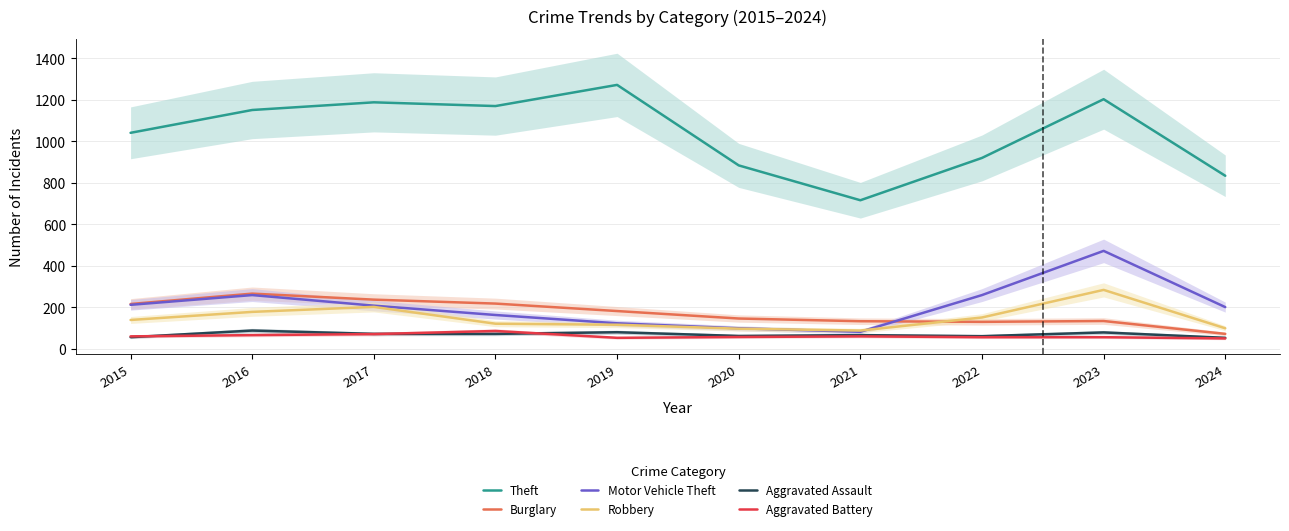

What is the maximum value for Robbery?

284